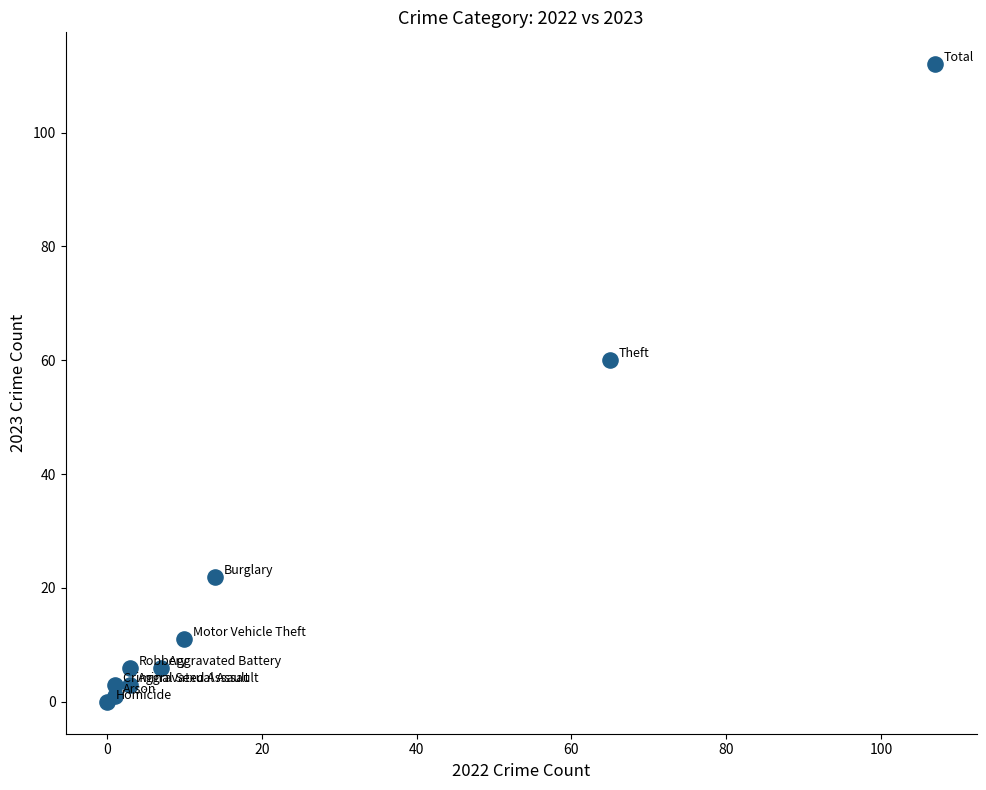

What Y value in the scatter plot is closest to 56?

60